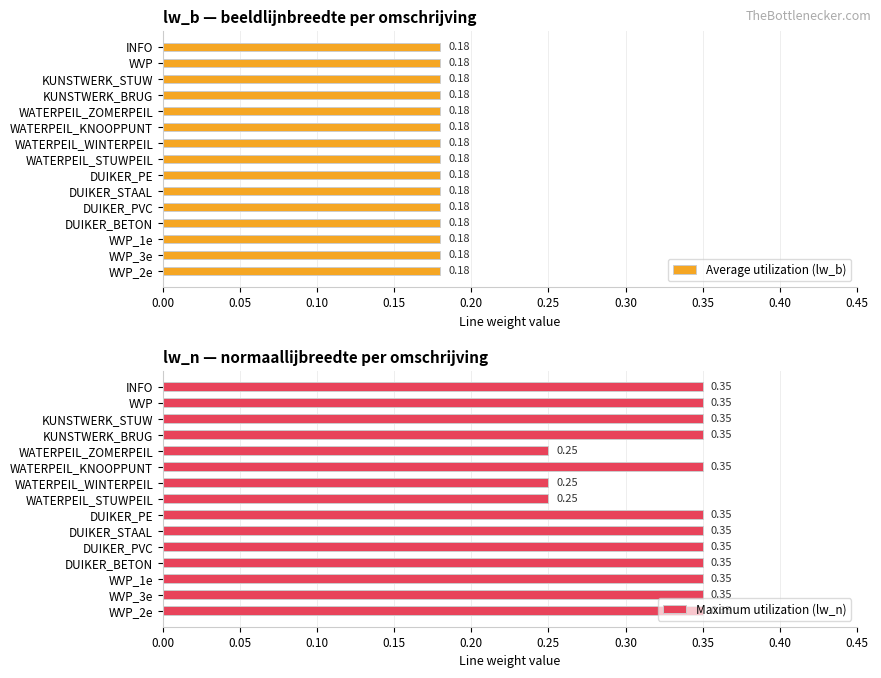

The value of Maximum utilization (lw_n) at DUIKER_STAAL is 0.1. True or false?

False